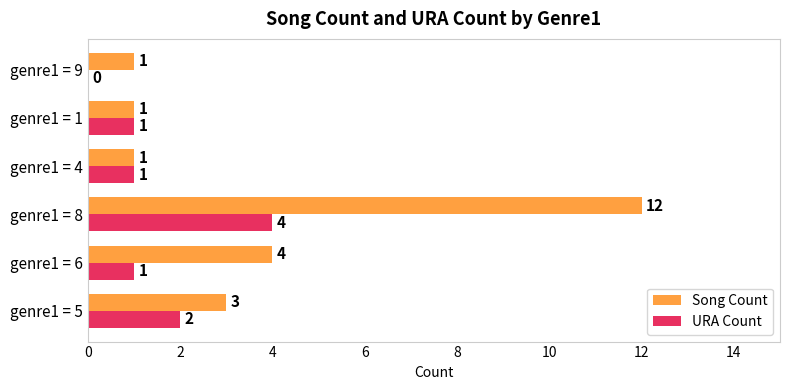

What is the sum of all URA Count values?

9